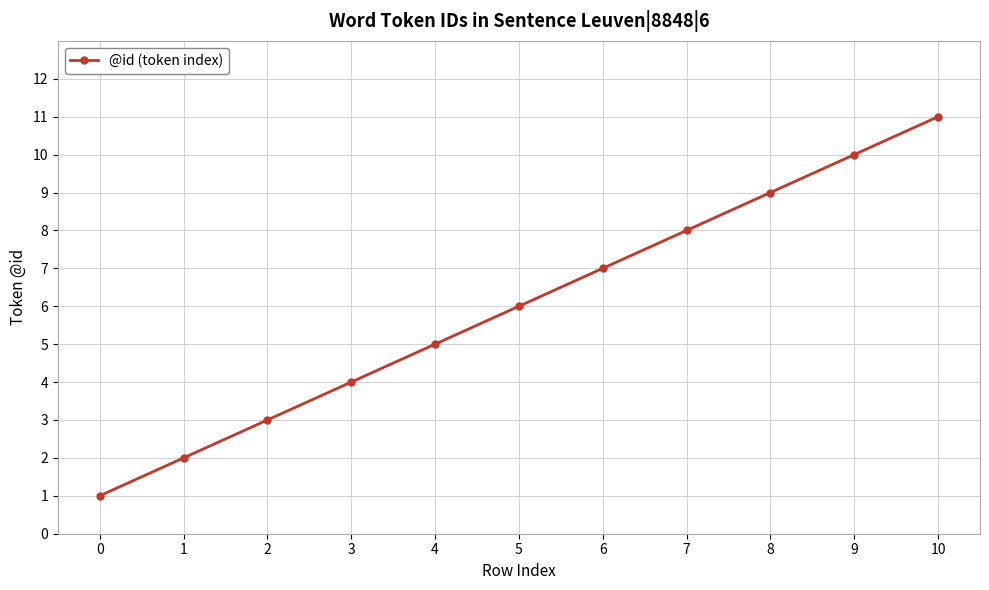

Which has a higher value, 0 or 1?

1